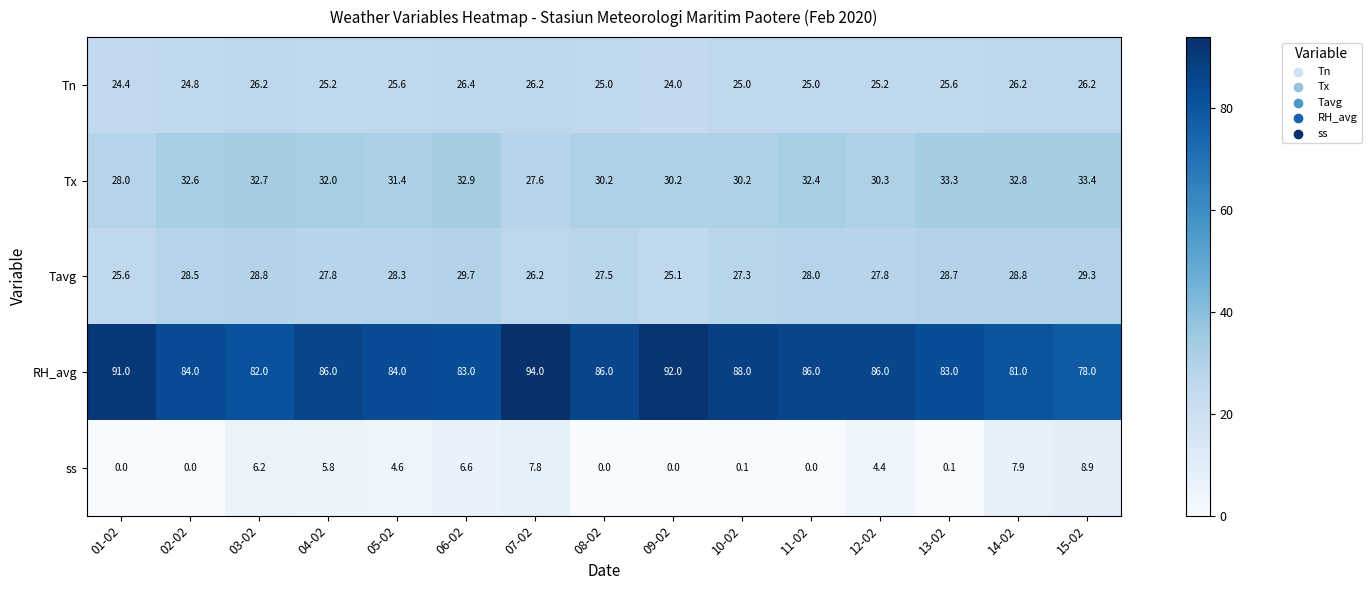

What value does the Tn series have at 11-02?

25.0